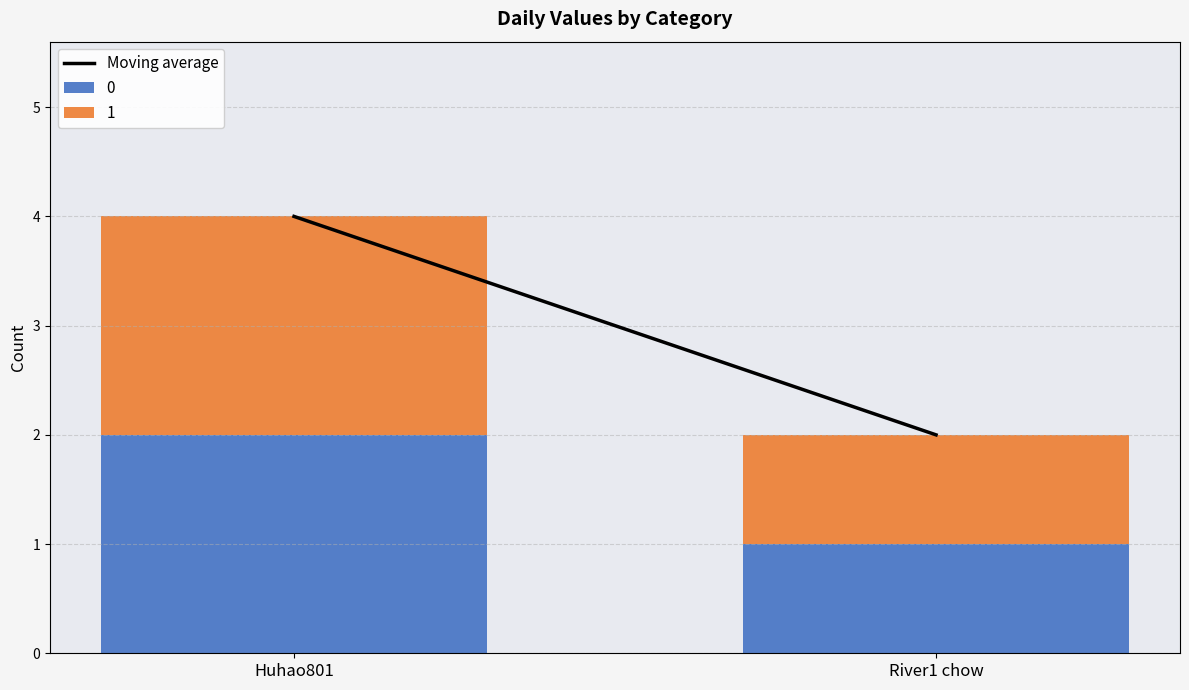

What is the sum of all 0 values?

3